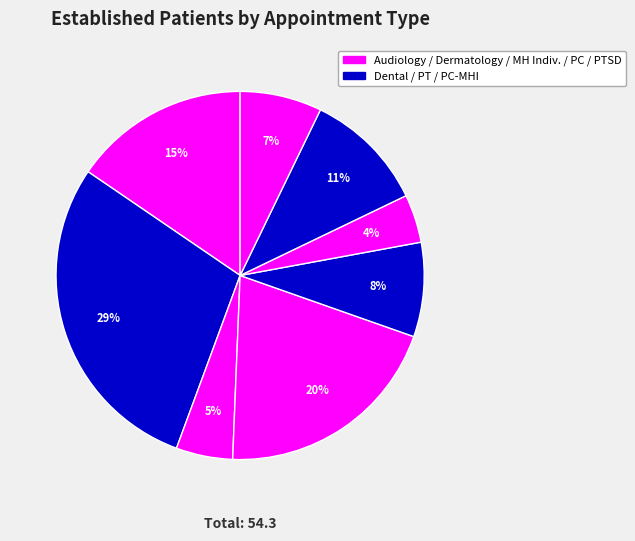

Count the number of slices in the pie.

8